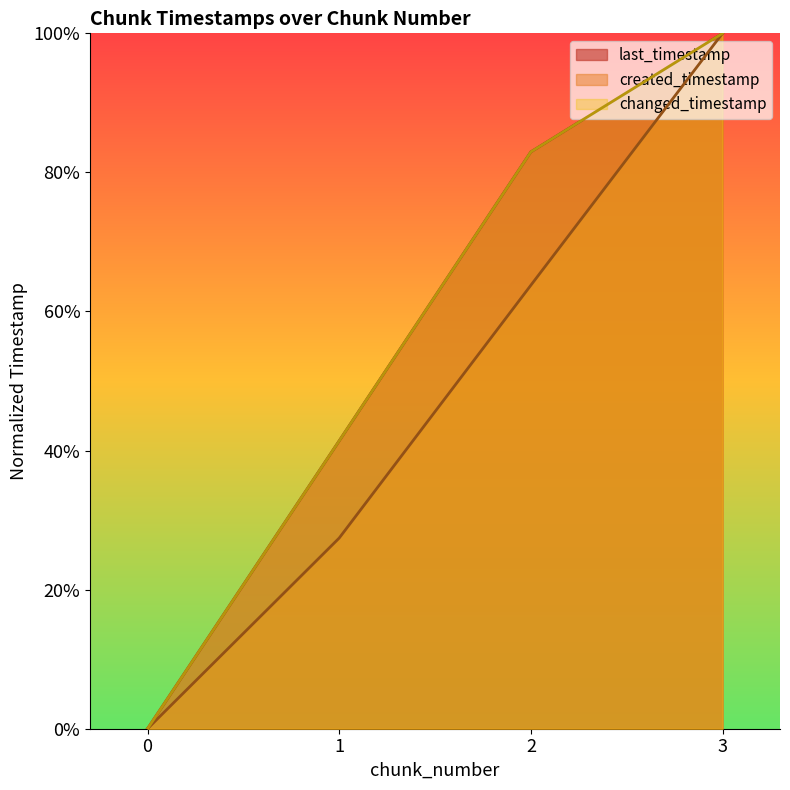

True or false: changed_timestamp and last_timestamp cross at least once.

False